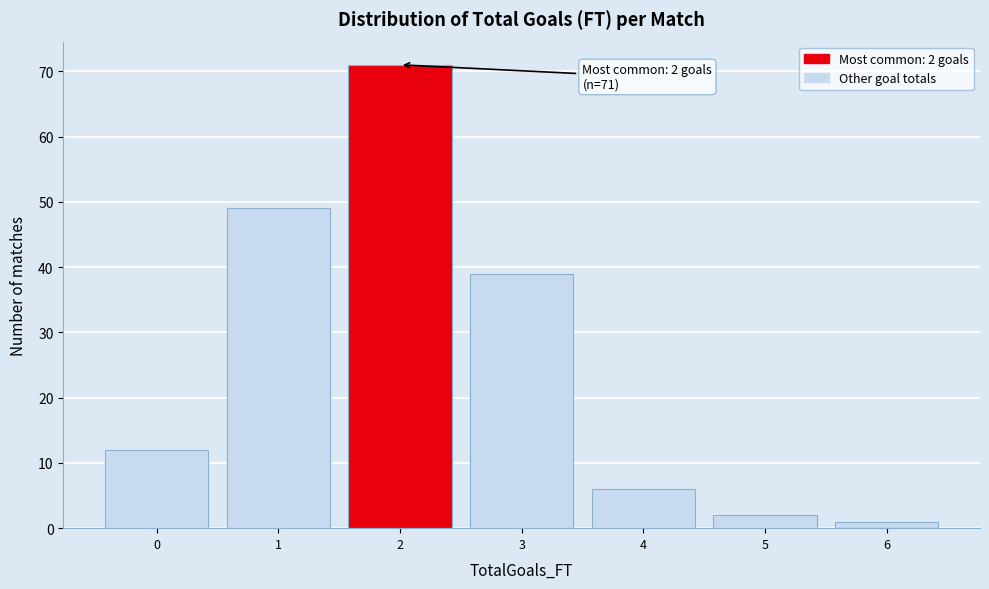

Over which range of the x-axis is the bar tallest?

1.5 to 2.5